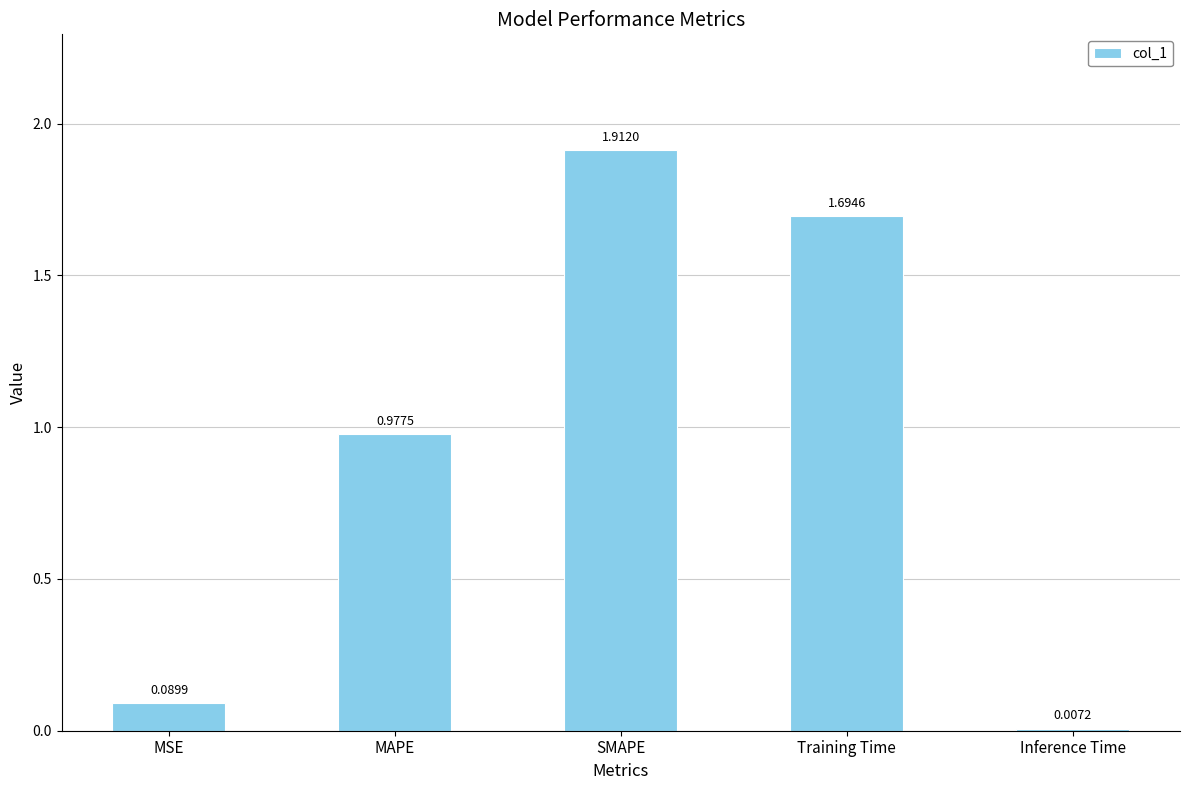

How many data points does each series have?

5